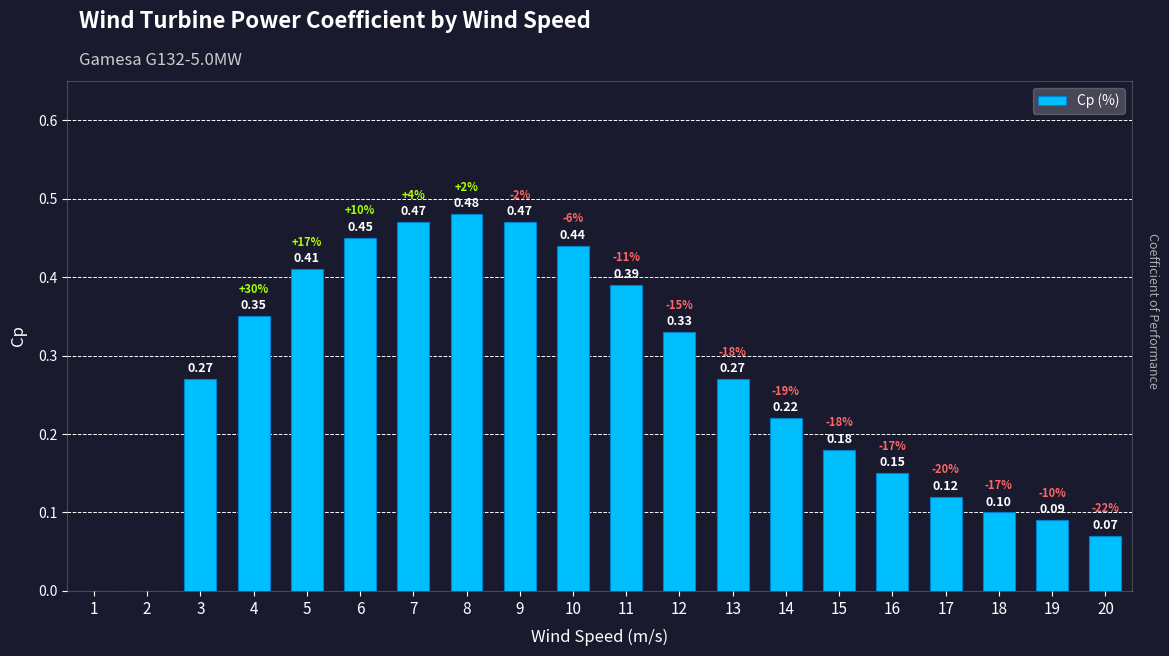

The chart shows a value of 0.4 at 14. True or false?

False